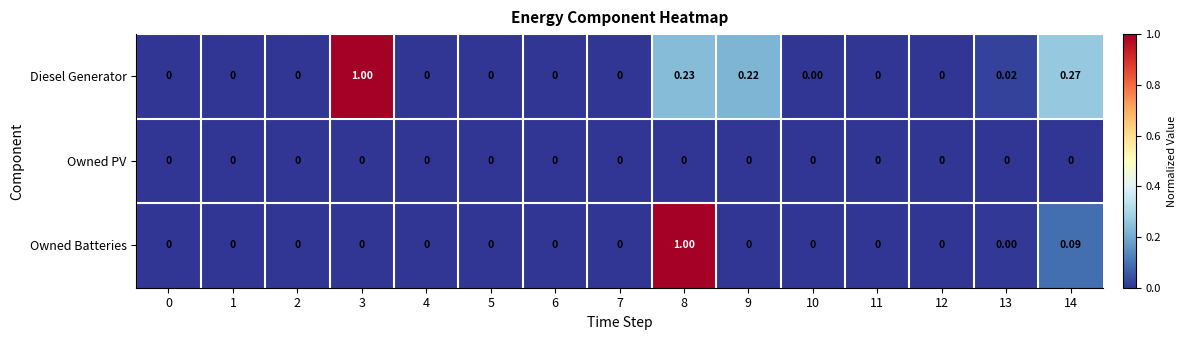

List the series in order of their overall mean, highest first.

Diesel Generator, Owned Batteries, Owned PV